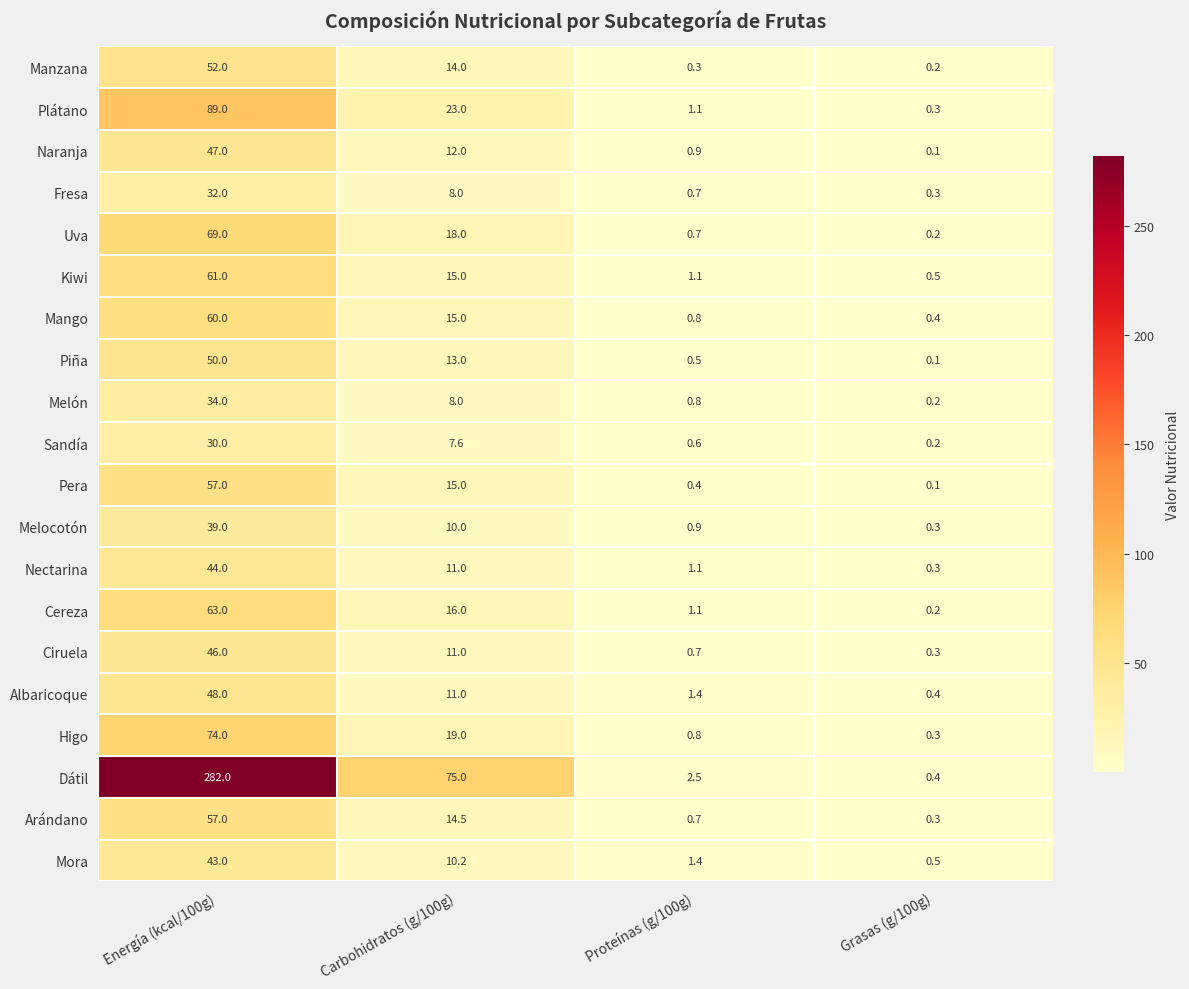

Count the number of categories in the chart.

4